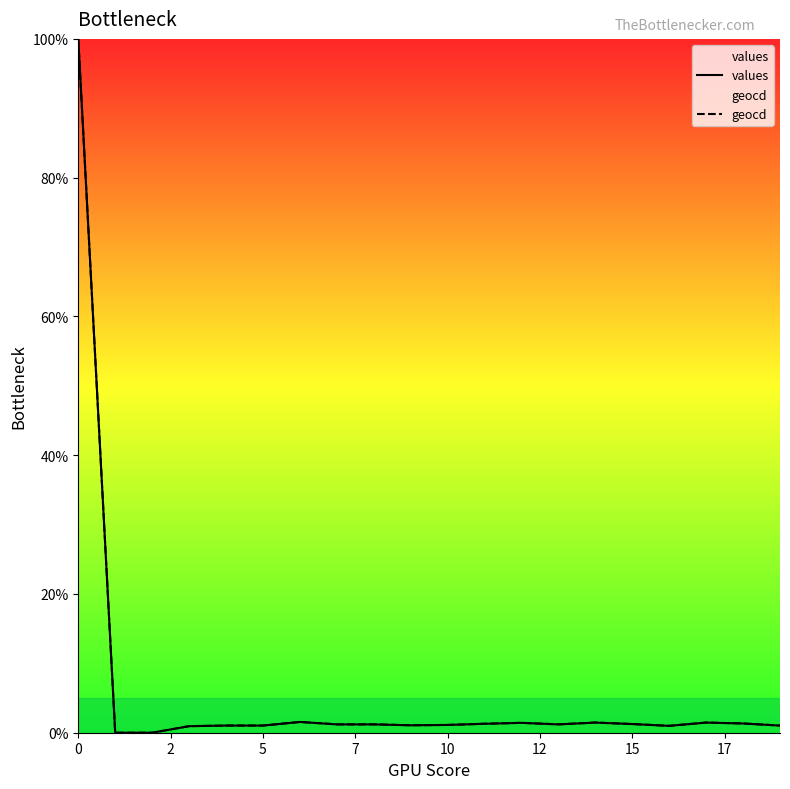

What is the greatest value displayed?

100.0